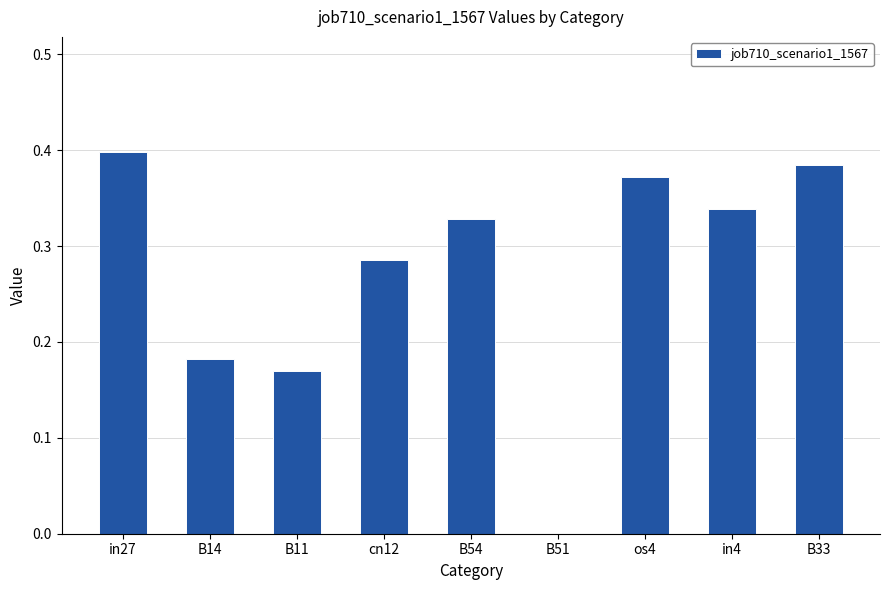

The value at in27 is 0.6. True or false?

False